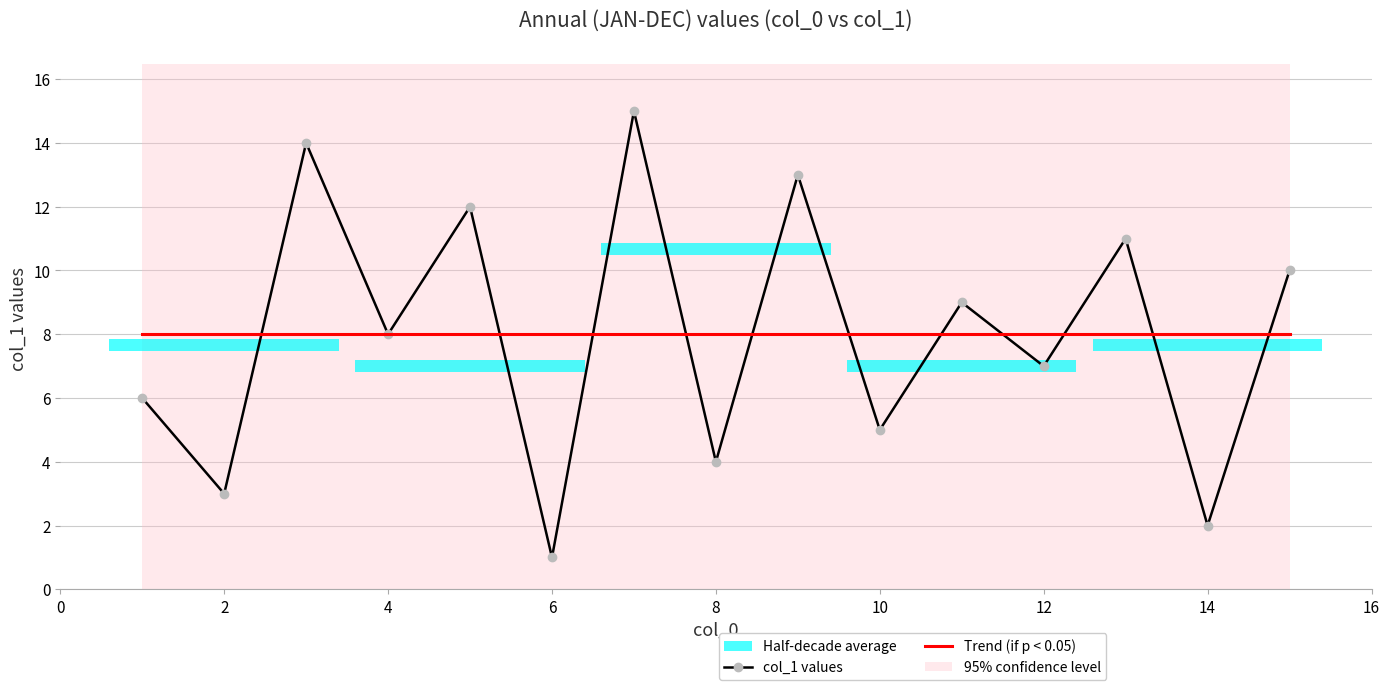

List the labels in order of value, largest first.

7, 3, 9, 5, 13, 15, 11, 4, 12, 1, 10, 8, 2, 14, 6